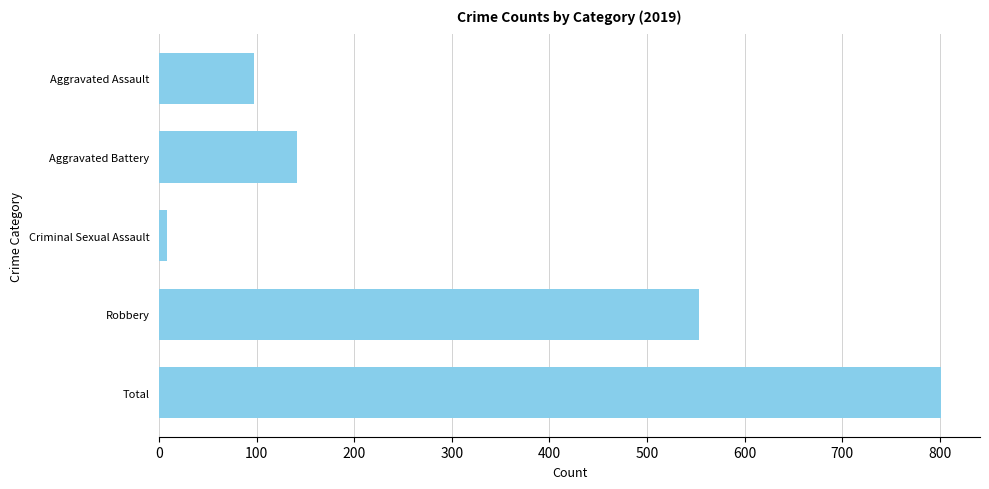

Count the number of categories in the chart.

5